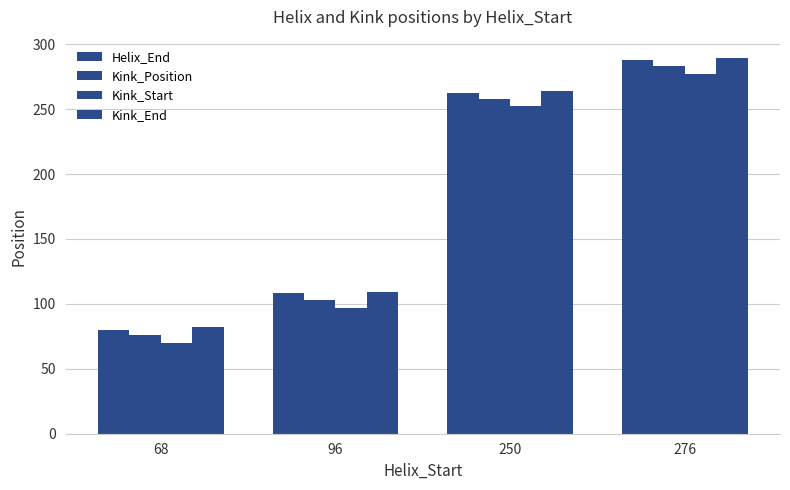

Between 96 and 250, which series saw the biggest shift?

Kink_Position